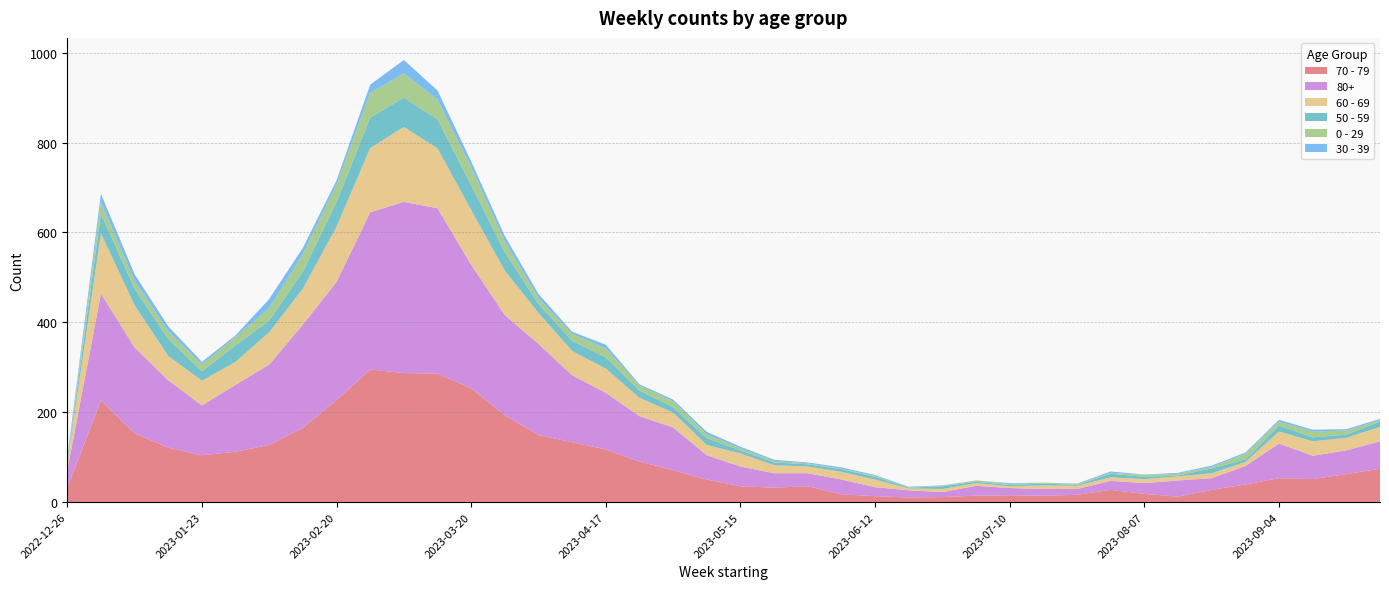

Reading left to right, what are all the values shown in this chart?

70 - 79: 32	226	153	121	104	112	127	165	227	295	287	286	253	193	149	133	117	90	71	50	35	32	35	17	13	10	11	14	15	14	16	27	18	12	27	39	53	51	62	74
80+: 38	238	191	150	111	149	179	230	263	350	381	368	275	223	203	149	126	101	95	54	44	32	29	33	20	16	11	22	16	15	13	20	24	36	26	41	77	52	53	61
60 - 69: 16	134	94	54	55	51	72	80	123	143	167	133	122	99	69	54	54	41	33	23	29	18	15	17	17	4	7	6	4	8	7	8	9	9	11	9	27	32	28	32
50 - 59: 5	44	37	38	21	37	26	38	55	68	65	65	55	41	20	23	25	16	12	15	7	6	5	6	6	2	6	3	3	4	2	8	5	2	11	6	13	9	7	12
0 - 29: 4	26	17	17	15	18	28	39	38	55	54	44	40	24	13	15	20	11	13	8	4	3	2	1	2	1	1	3	2	2	2	2	4	4	3	12	9	13	9	3
30 - 39: 5	18	15	11	6	4	20	14	10	18	30	20	13	12	9	5	8	3	4	6	4	3	2	3	2	1	1	0	2	0	1	3	1	2	3	3	4	4	3	3